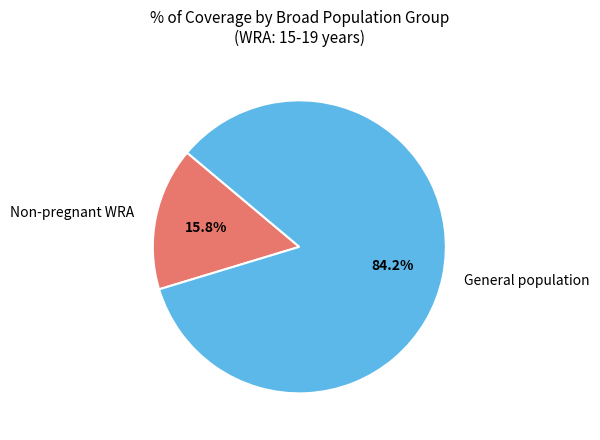

Is it true that Non-pregnant WRA is 32% of the pie?

False